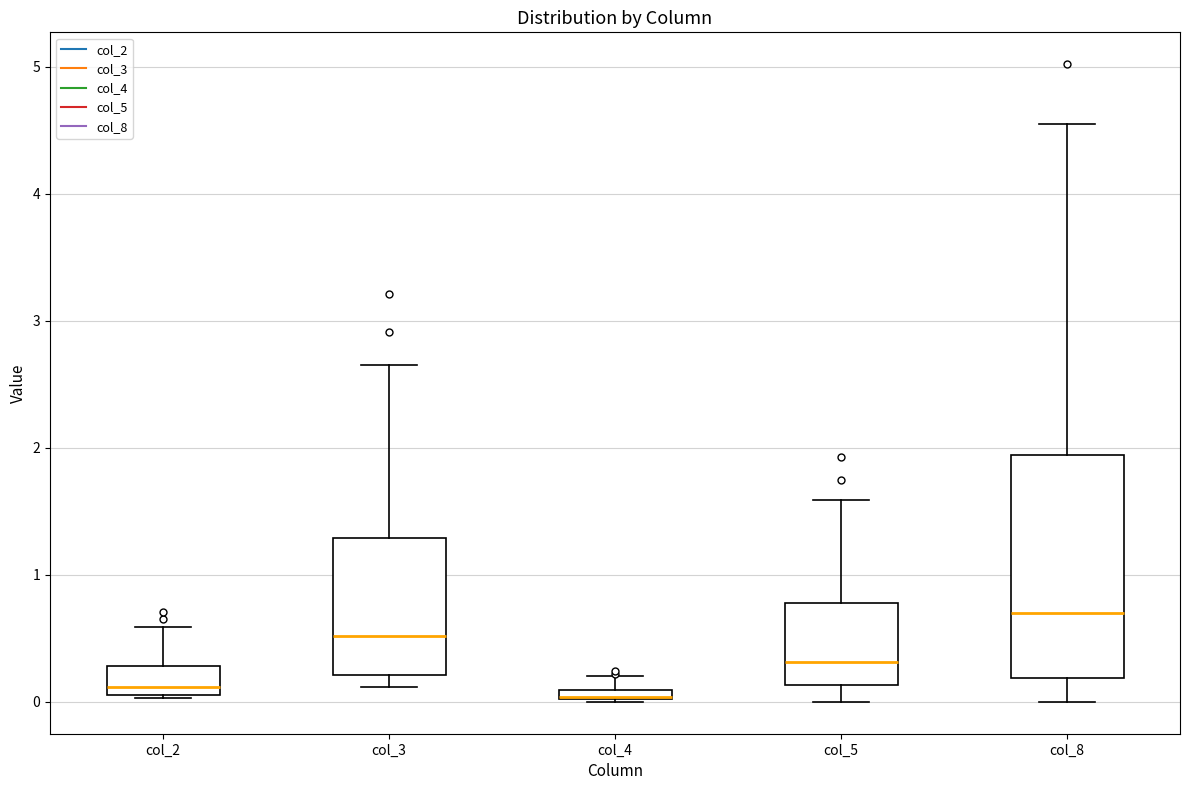

Where does the upper whisker of the box for col_3 end on the y-axis? The values are not printed on the chart, so give them approximately, as read against the axis.

2.7